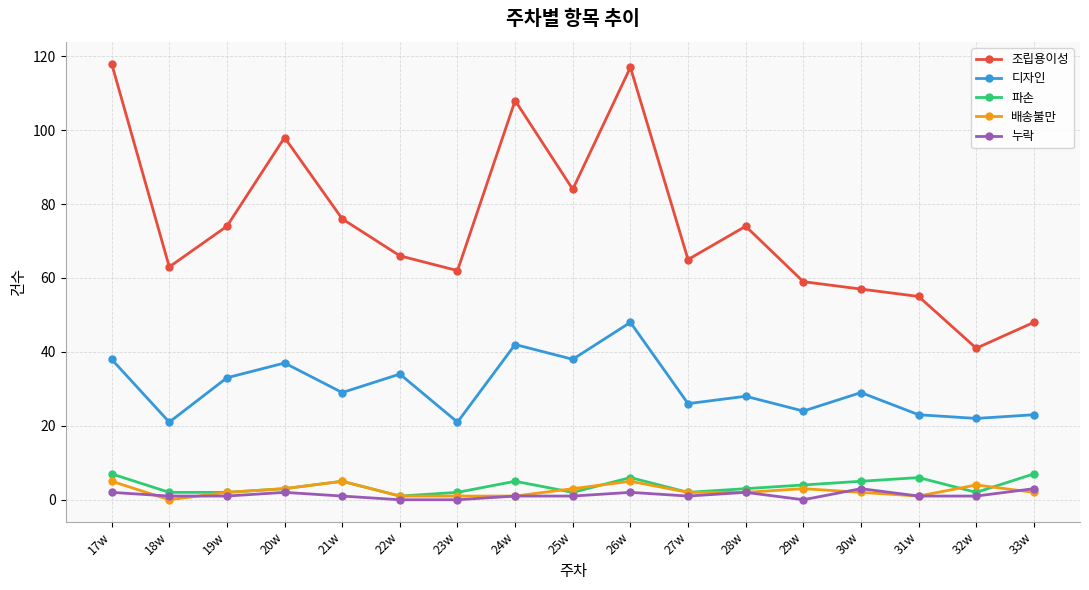

How many data points in 조립용이성 are less than 66?

8